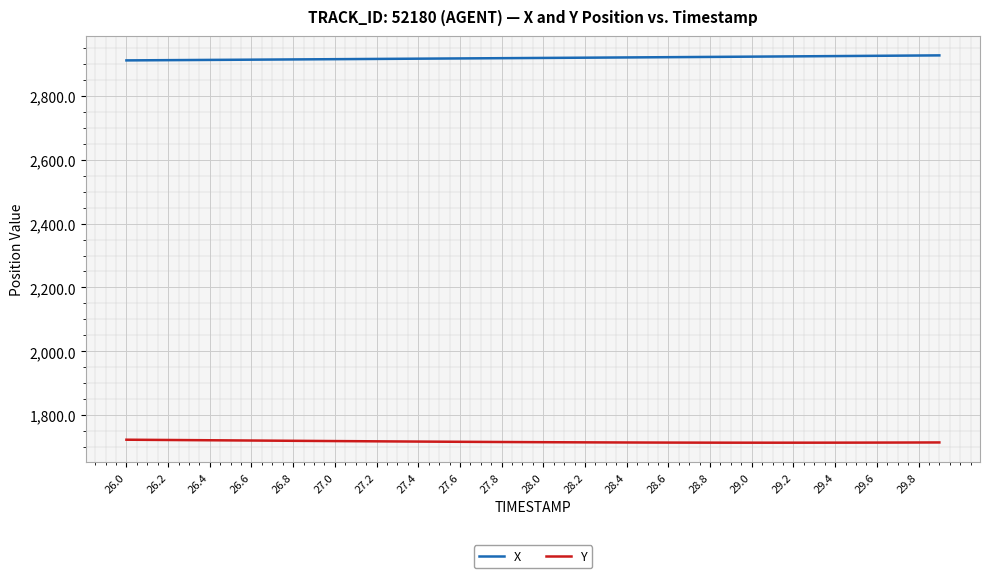

List the series in order of their overall mean, lowest first.

Y, X